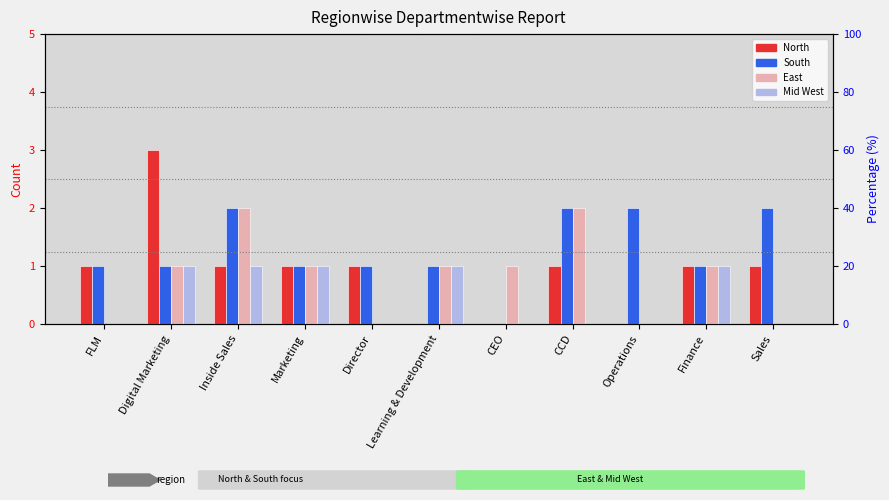

Between Learning & Development and Sales, which is larger?

Sales